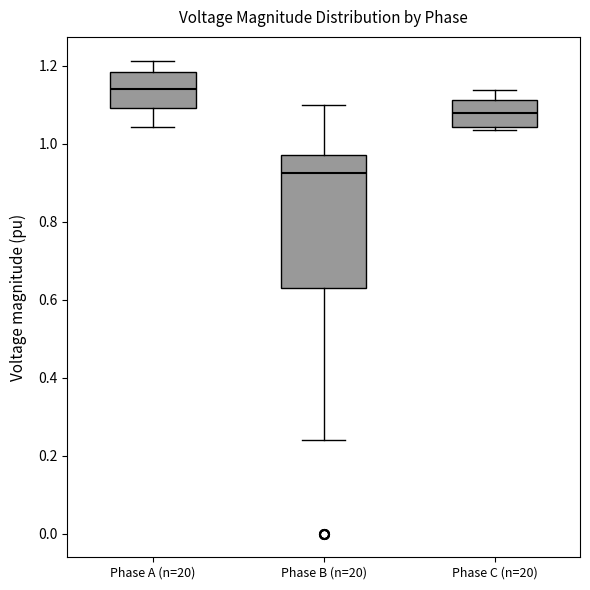

Reading left to right, transcribe this box plot: for each box, give where its median line is, the range the box spans, and where its two whiskers end, as read against the y-axis. The values are not printed on the chart, so give them approximately, as read against the axis.

Phase A (n=20): median 1.14, box 1.10 to 1.18, whiskers 1.04 to 1.22
Phase B (n=20): median 0.92, box 0.62 to 0.98, whiskers 0.24 to 1.10
Phase C (n=20): median 1.08, box 1.04 to 1.12, whiskers 1.04 (just below the box's lower edge) to 1.14